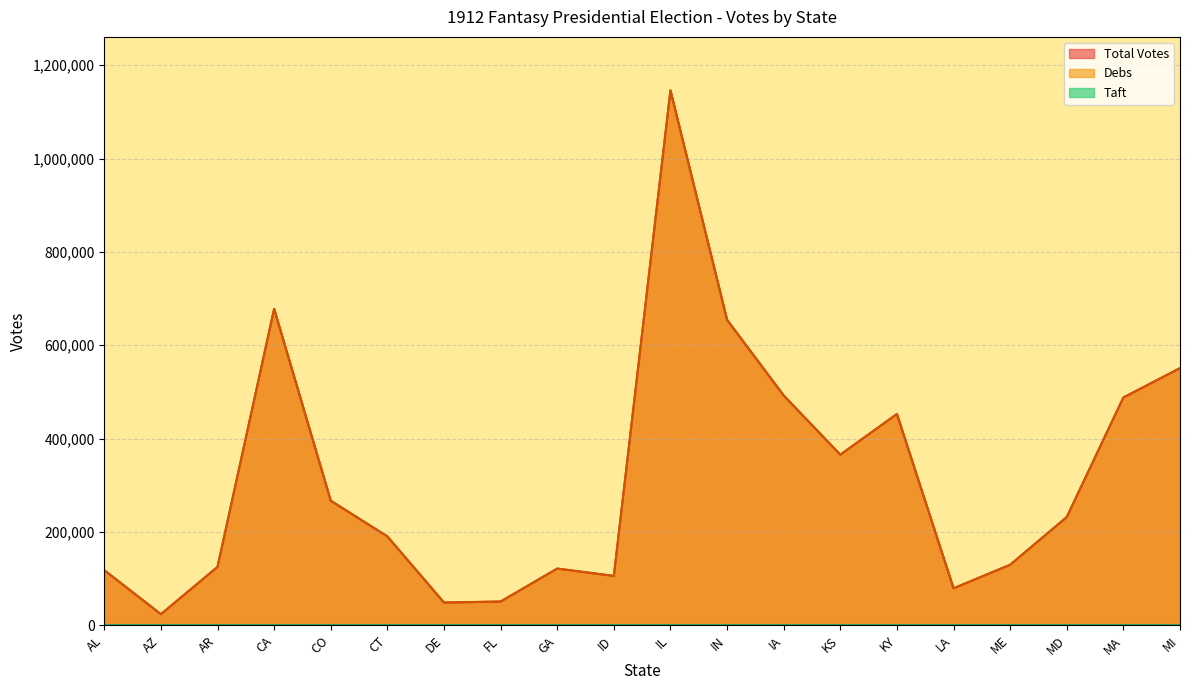

Which series has the largest range (max minus min)?

Debs